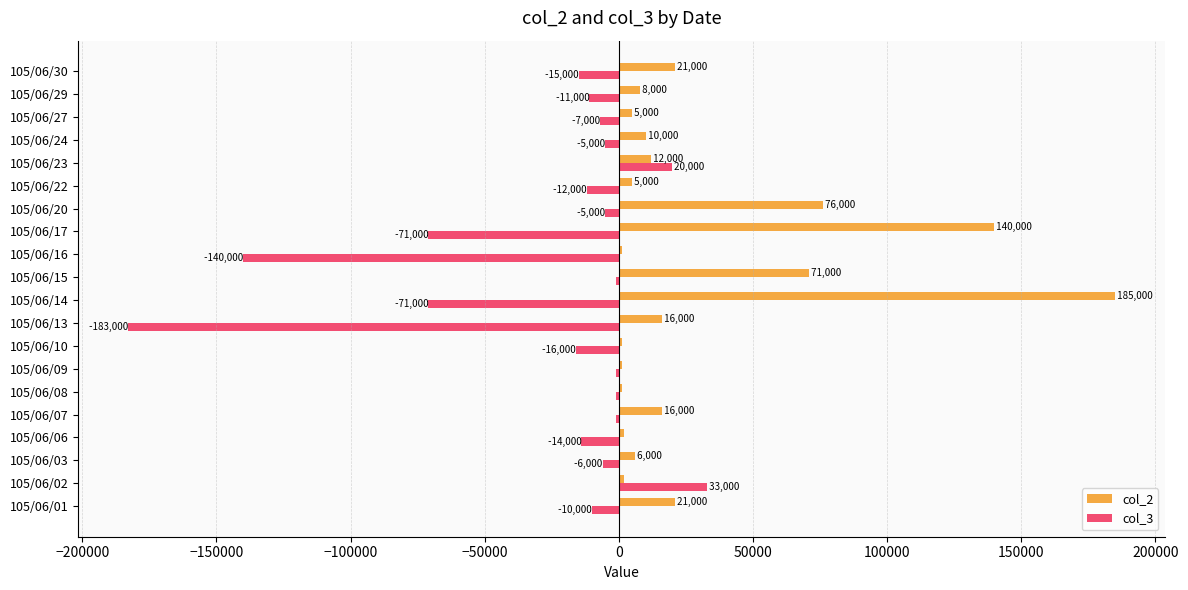

Which series changed the most between 105/06/06 and 105/06/30?

col_2